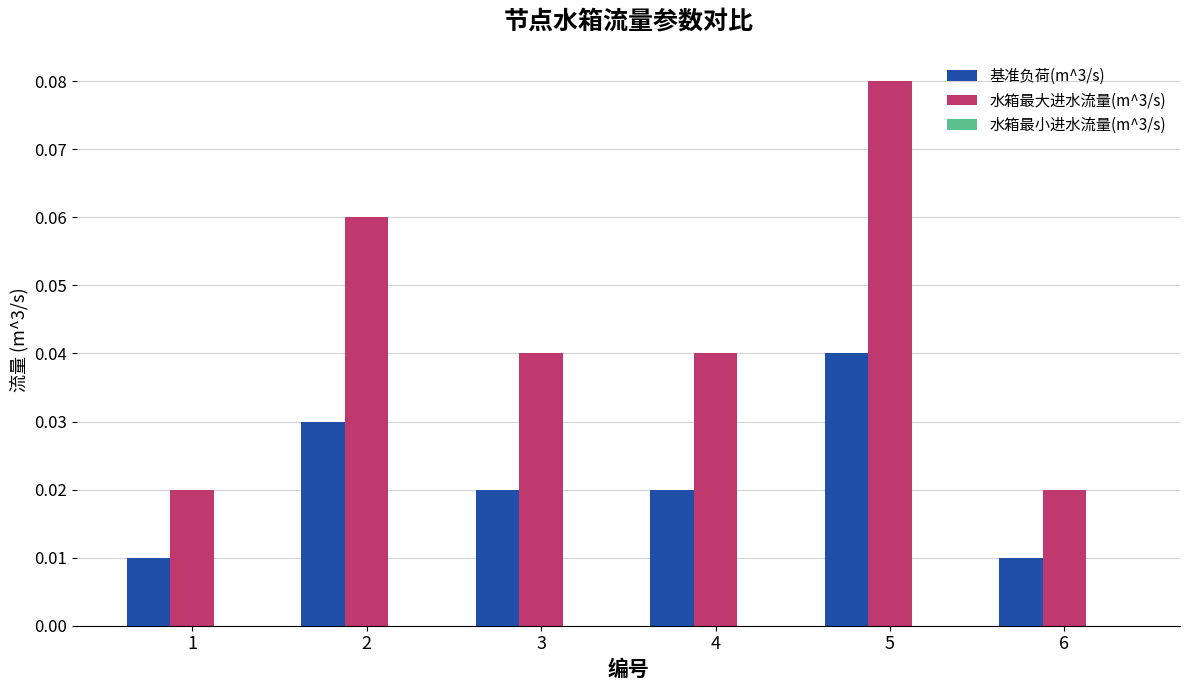

Which series has the widest spread of values?

水箱最大进水流量(m^3/s)